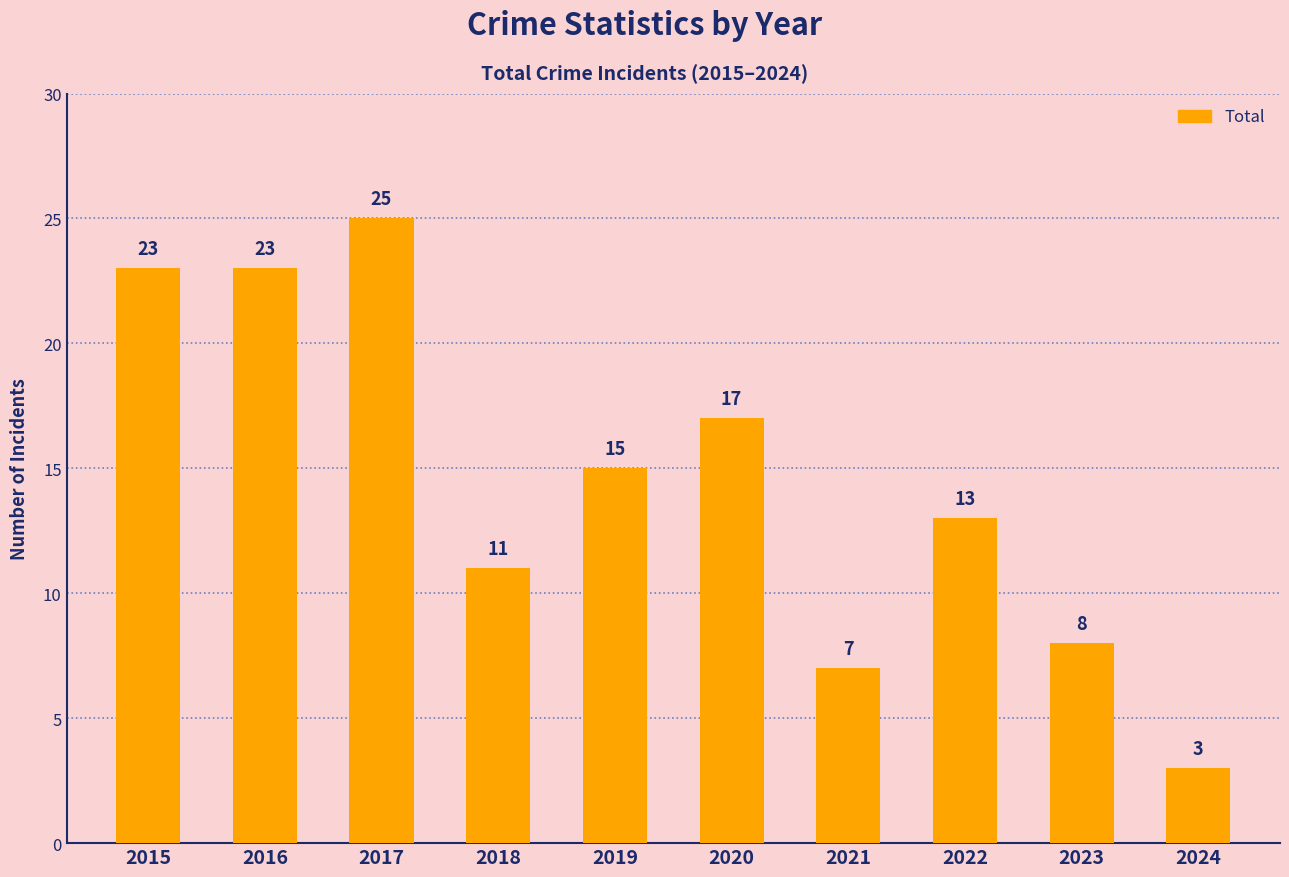

What is the ratio of the value at 2021 to the value at 2017?

0.3